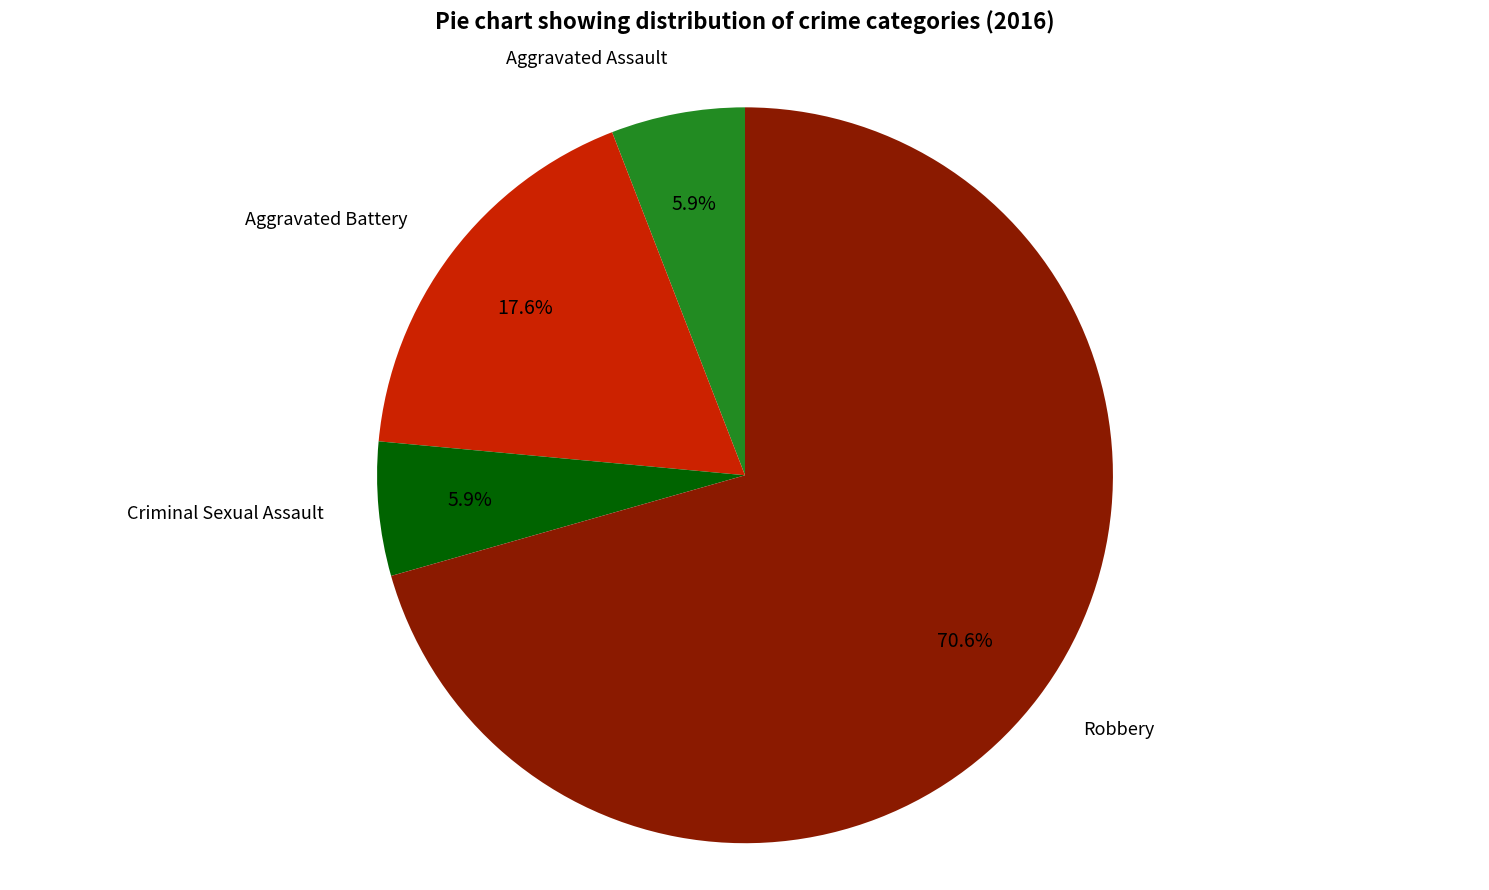

Is there a majority slice in this chart?

Yes